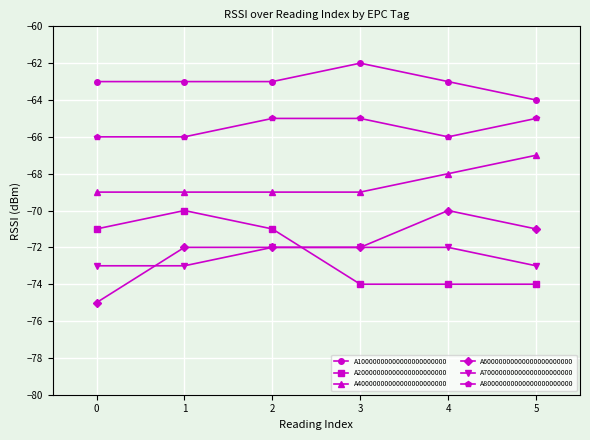

True or false: A80000000000000000000000 and A70000000000000000000000 cross at least once.

False